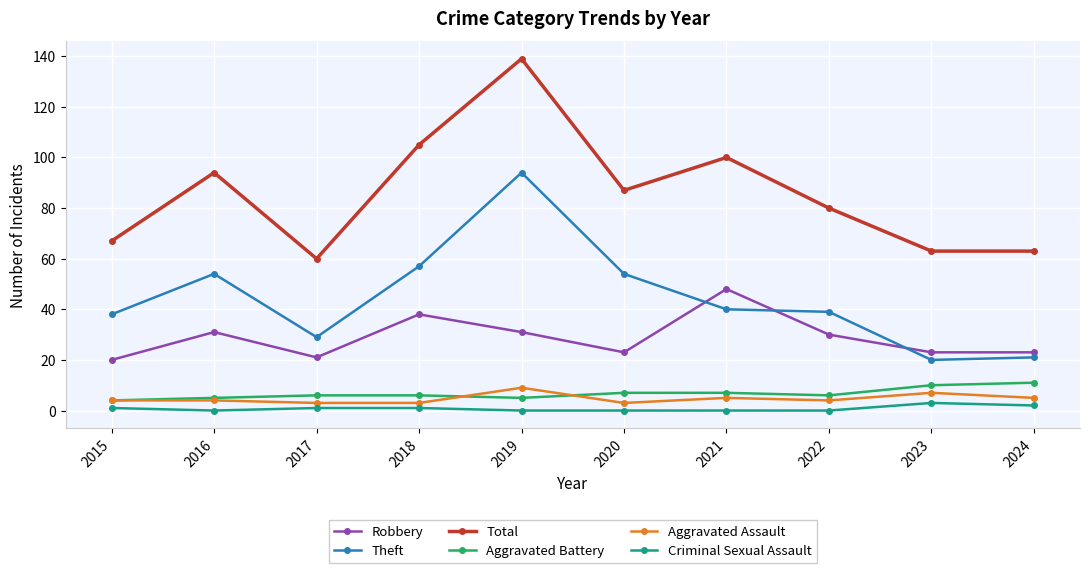

Read the Total value at 2016, to the nearest 10.

90